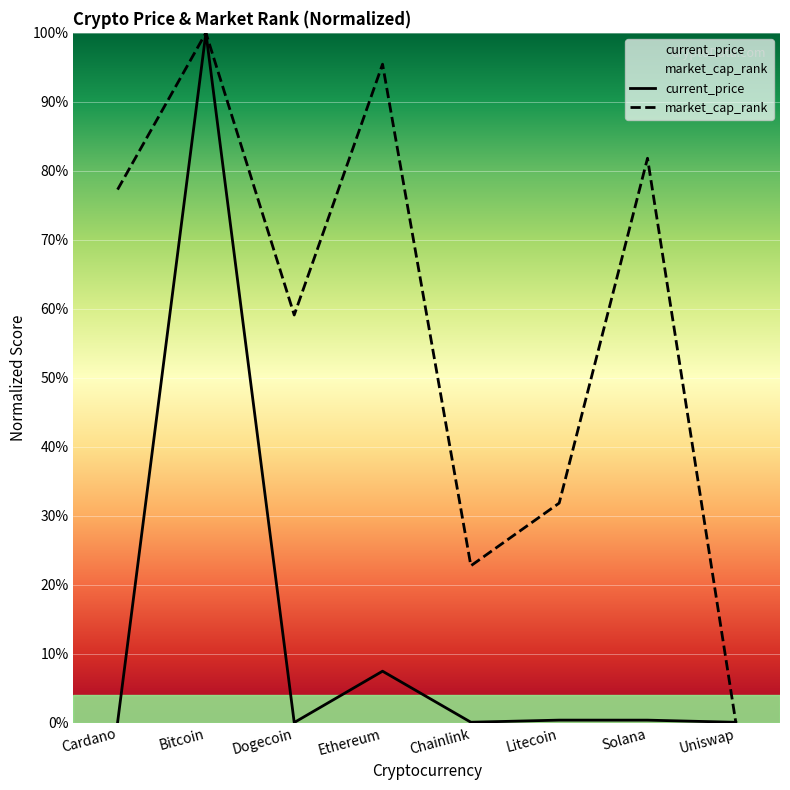

What position from the left is Cardano?

1